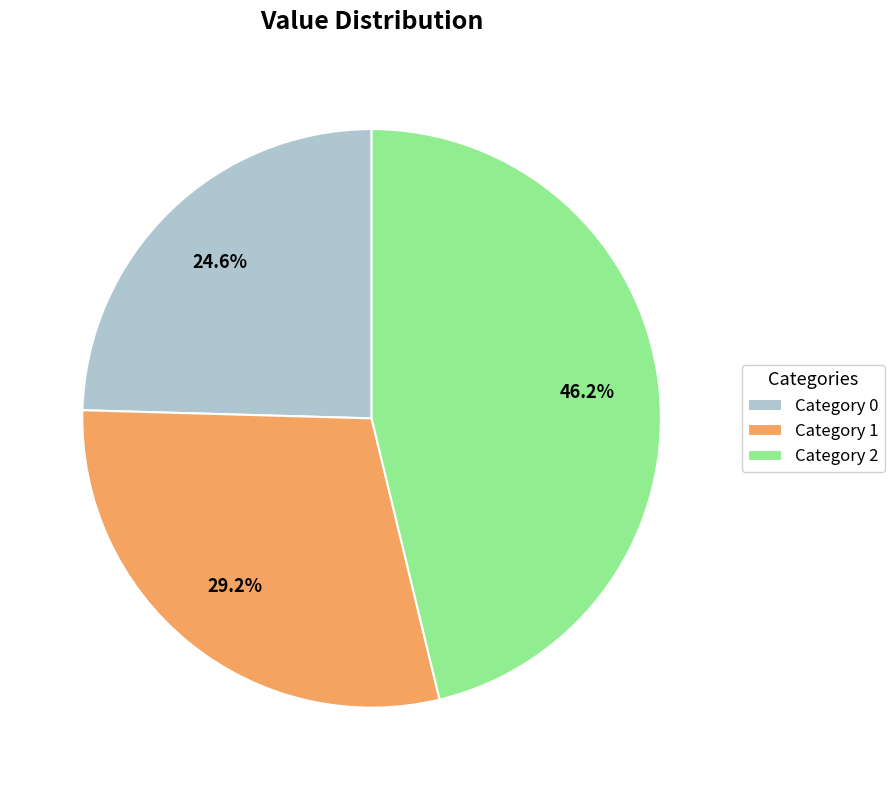

To the nearest percent, what is the average slice percentage?

33%